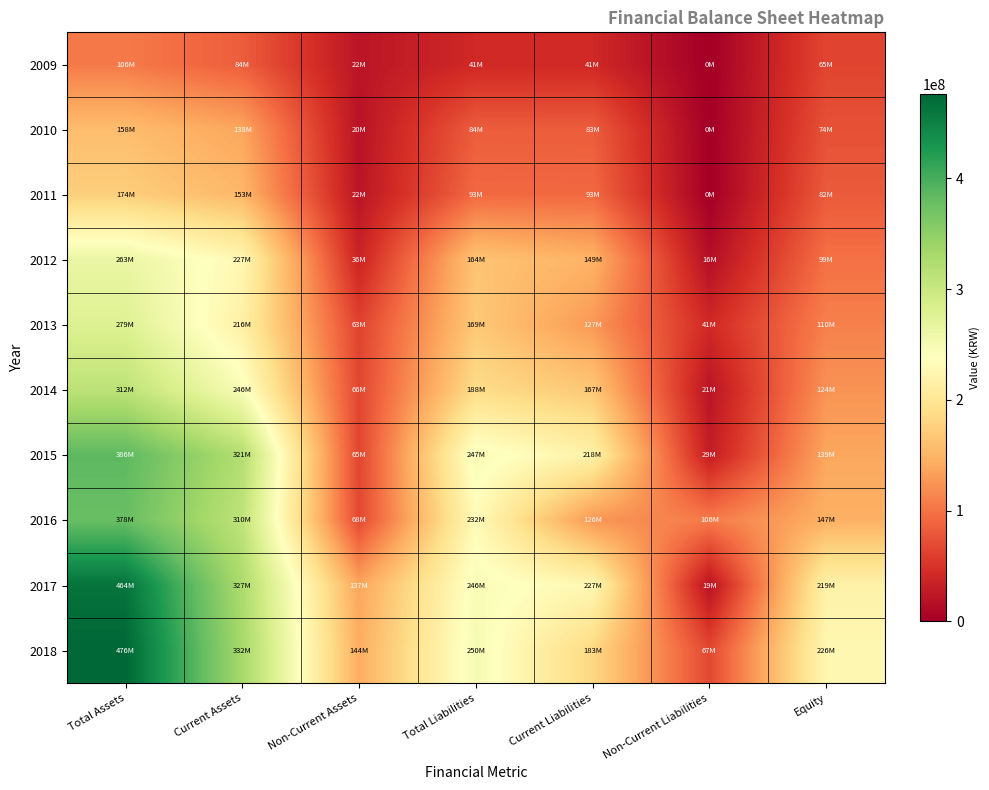

List the series in order of their peak value, lowest first.

2009, 2010, 2011, 2012, 2013, 2014, 2016, 2015, 2017, 2018